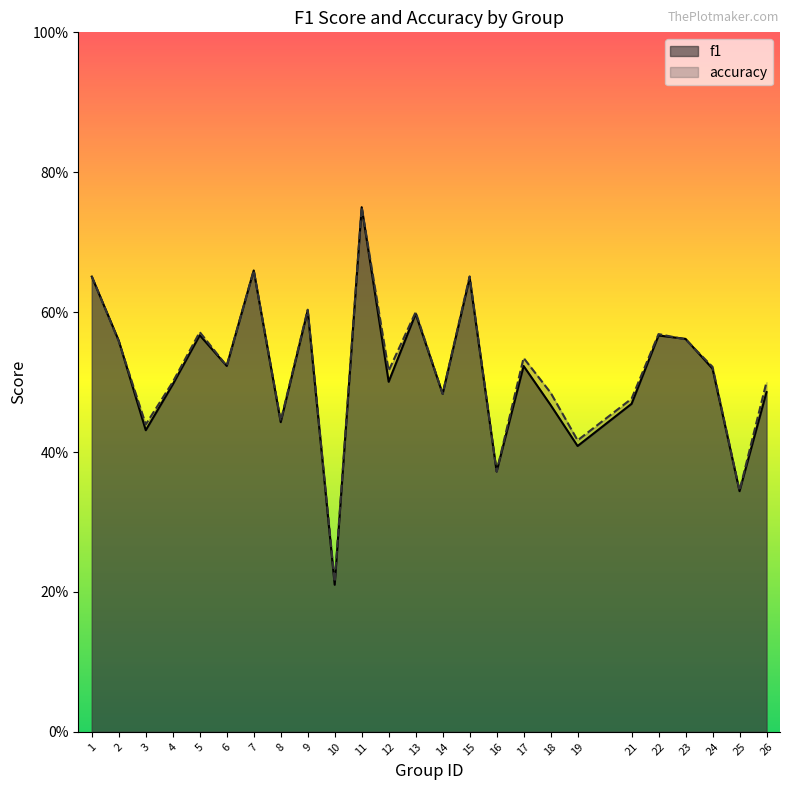

Which series has the largest total across all categories?

accuracy